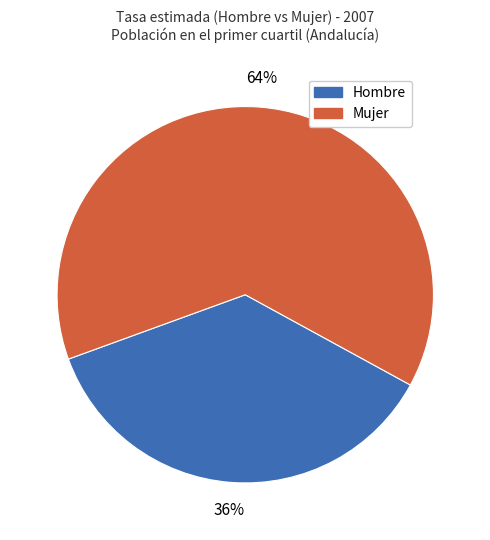

Is there any slice that represents more than half of the pie?

Yes